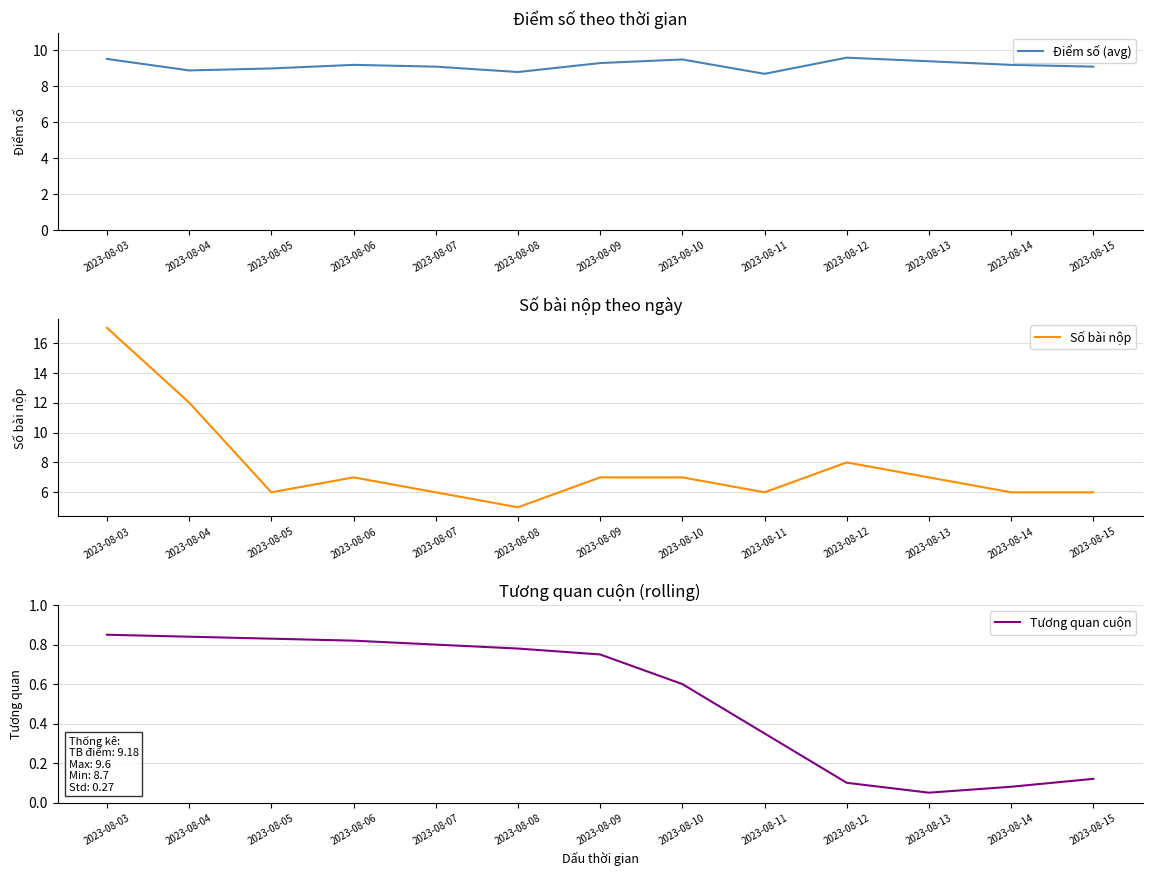

How many data points in Số bài nộp are less than 7?

6